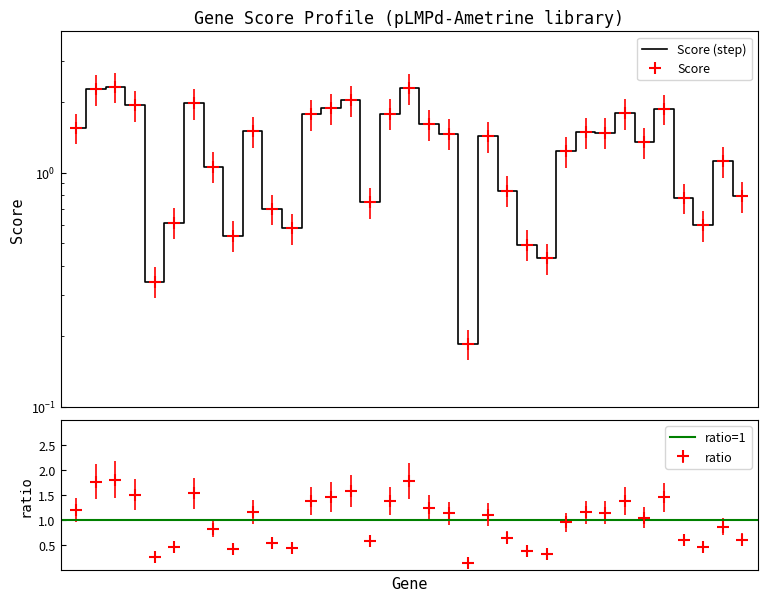

Reading left to right, extract all data points from this chart.

1.6	2.3	2.3	1.9	0.3	0.6	2.0	1.1	0.5	1.5	0.7	0.6	1.8	1.9	2.0	0.7	1.8	2.3	1.6	1.5	0.2	1.4	0.8	0.5	0.4	1.2	1.5	1.5	1.8	1.3	1.9	0.8	0.6	1.1	0.8